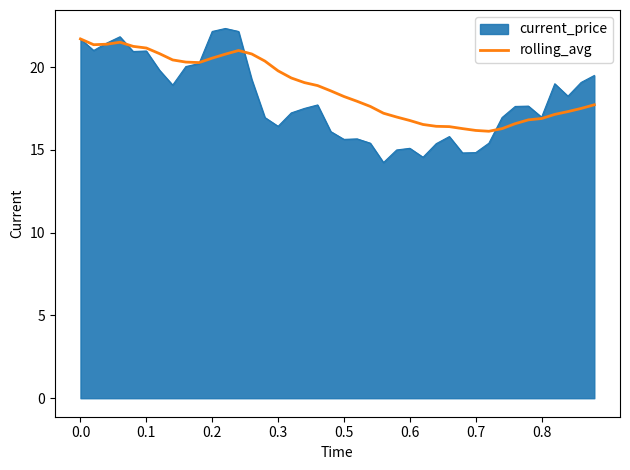

Which series has the largest range (max minus min)?

current_price